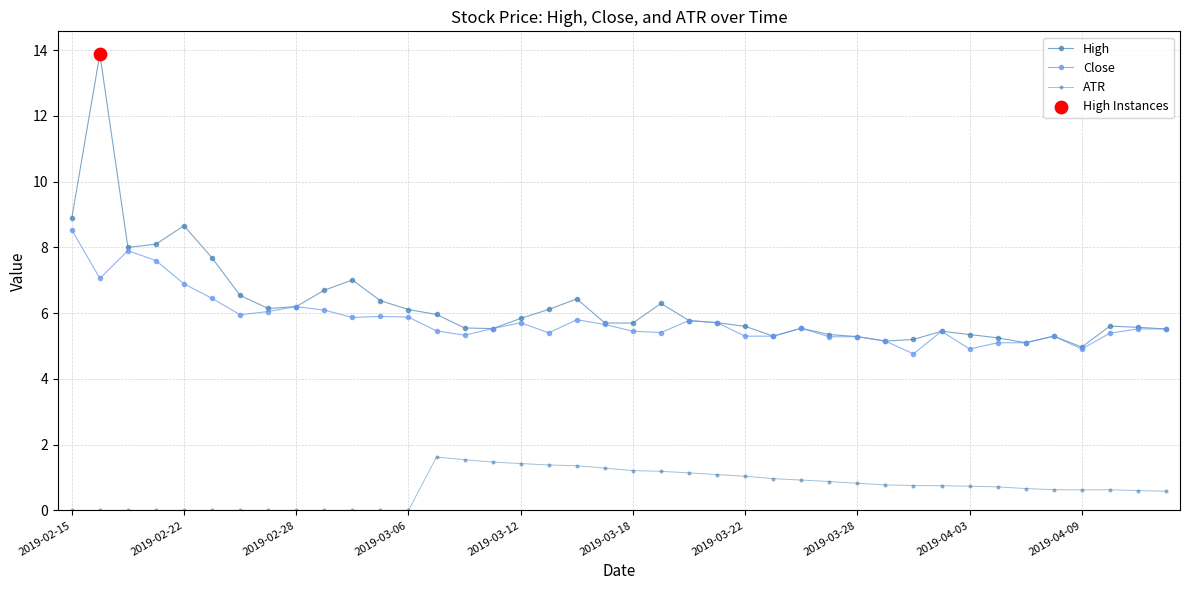

Does the chart have visible grid lines?

Yes